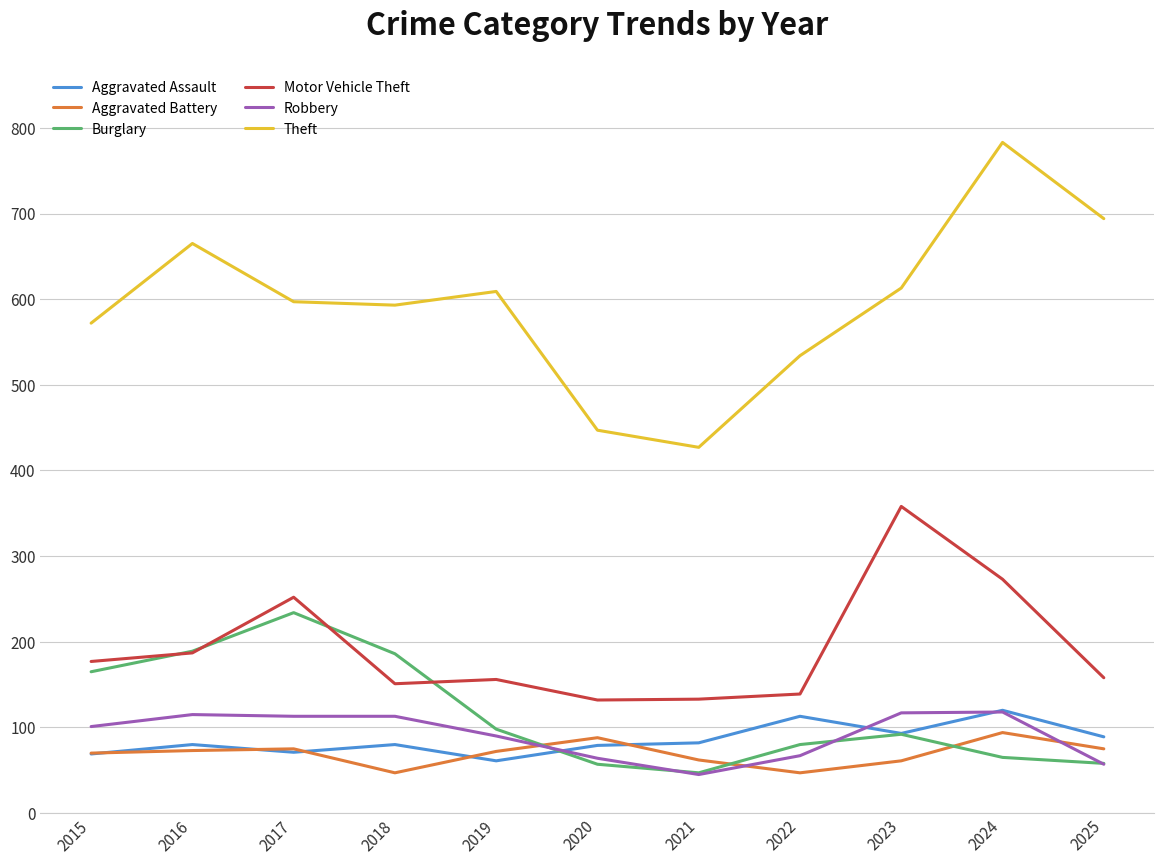

What is the difference between the Theft values at 2021 and 2019?

182